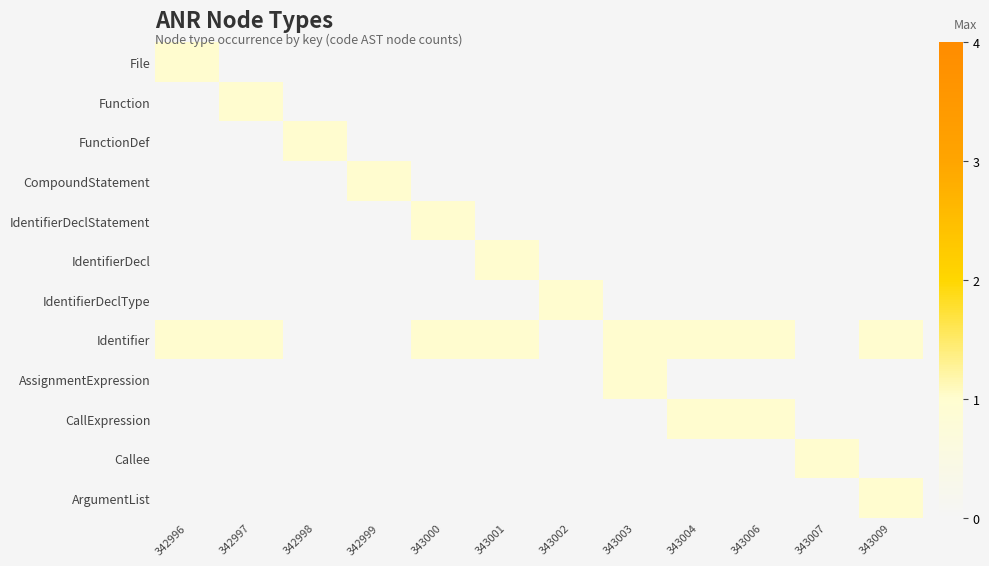

Which series has the widest spread of values?

File